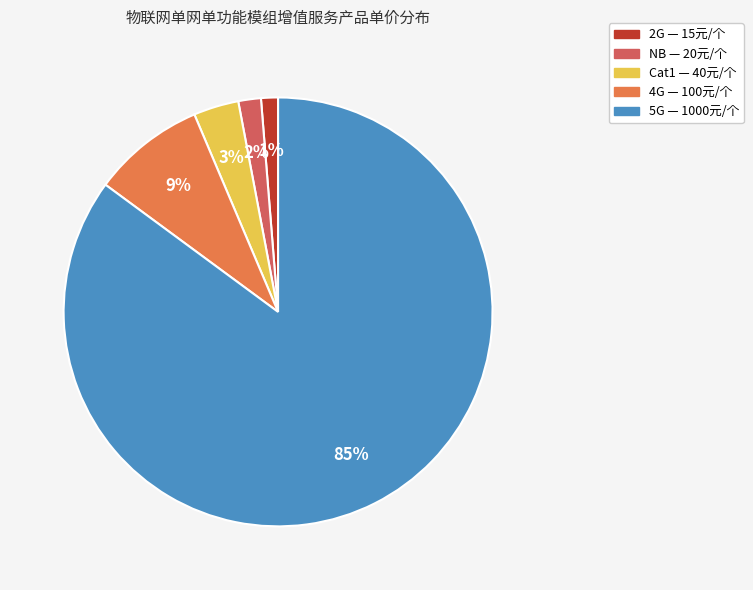

To the nearest percent, what is the difference between the largest and smallest slice percentages?

84%